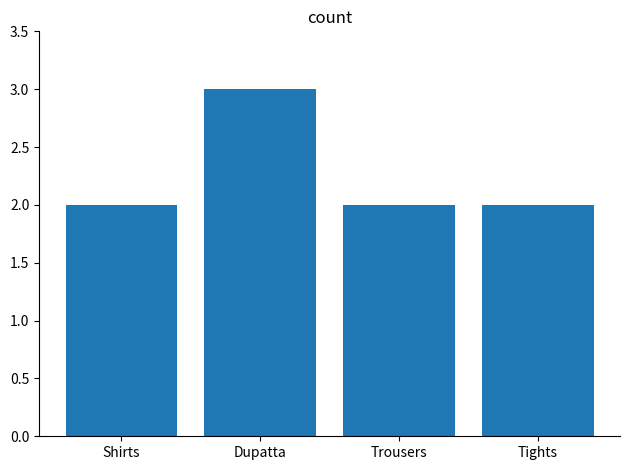

What is the value of the 4th bar from the left?

2